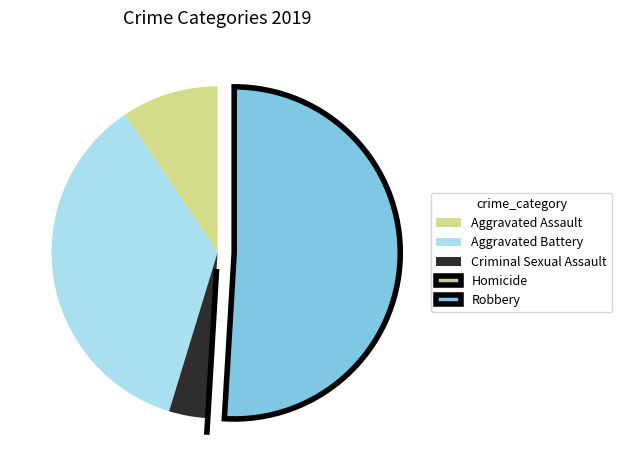

The Robbery slice represents 64% of the pie. True or false?

False